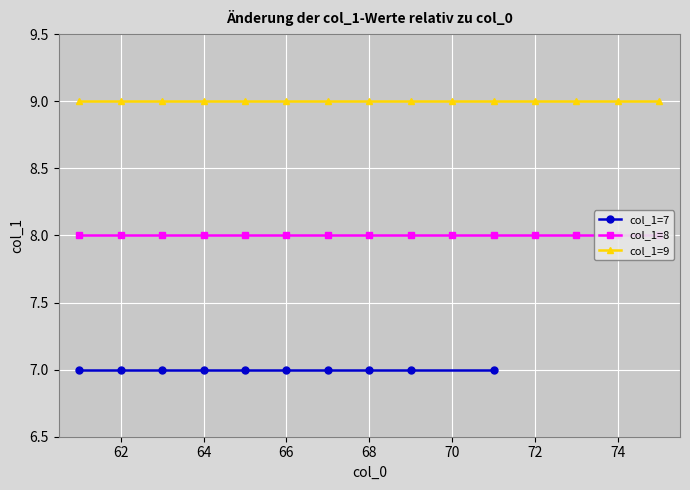

Which series has the widest spread of values?

col_1=7